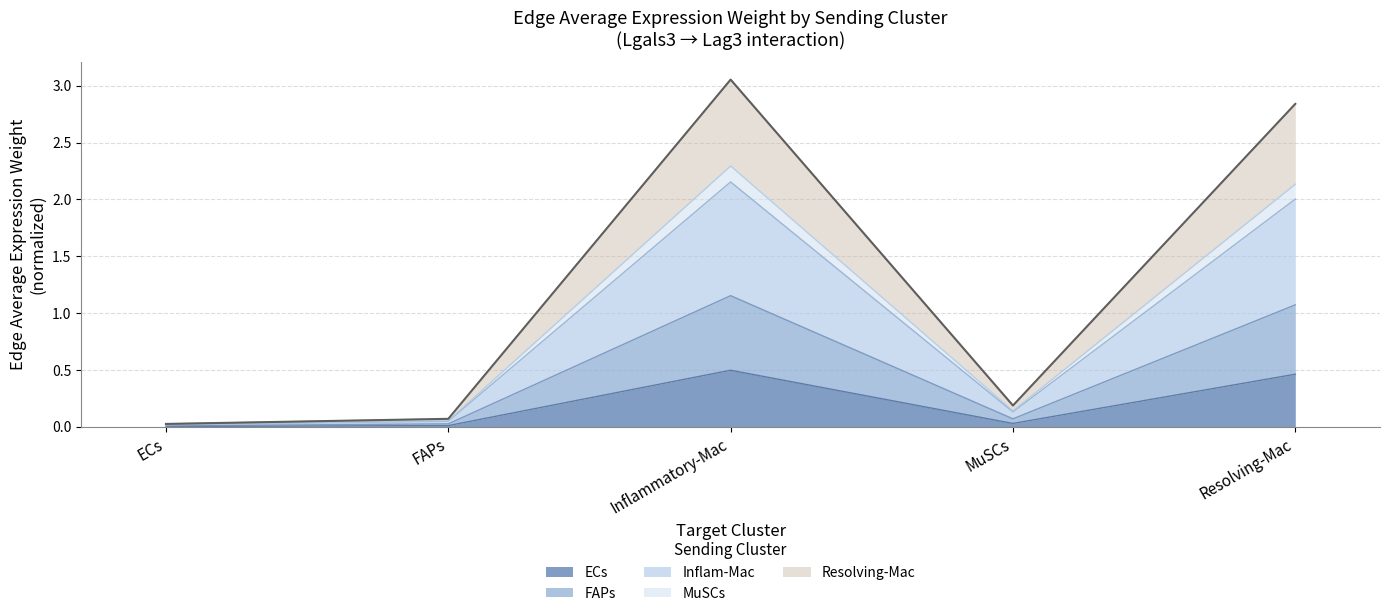

True or false: Edge avg expr weight (ECs sender) and Edge avg expr weight (Resolving-Mac sender) intersect in this chart.

False